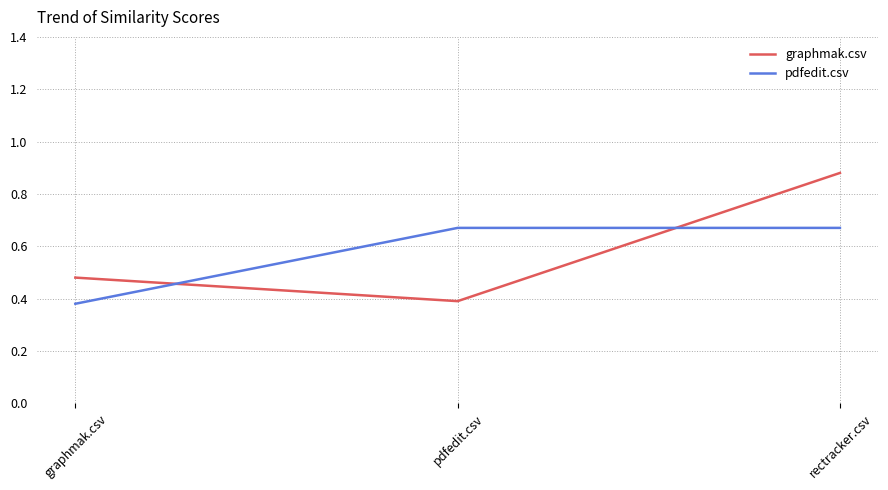

Where is pdfedit.csv nearest to the value 0?

graphmak.csv